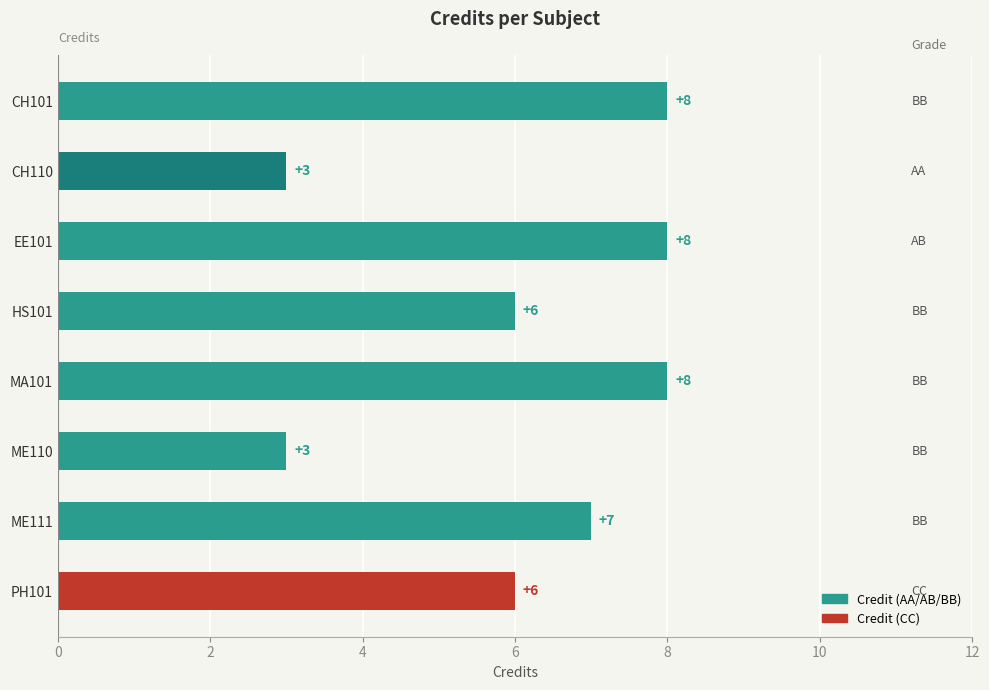

True or false: the data shows 6 at PH101.

True